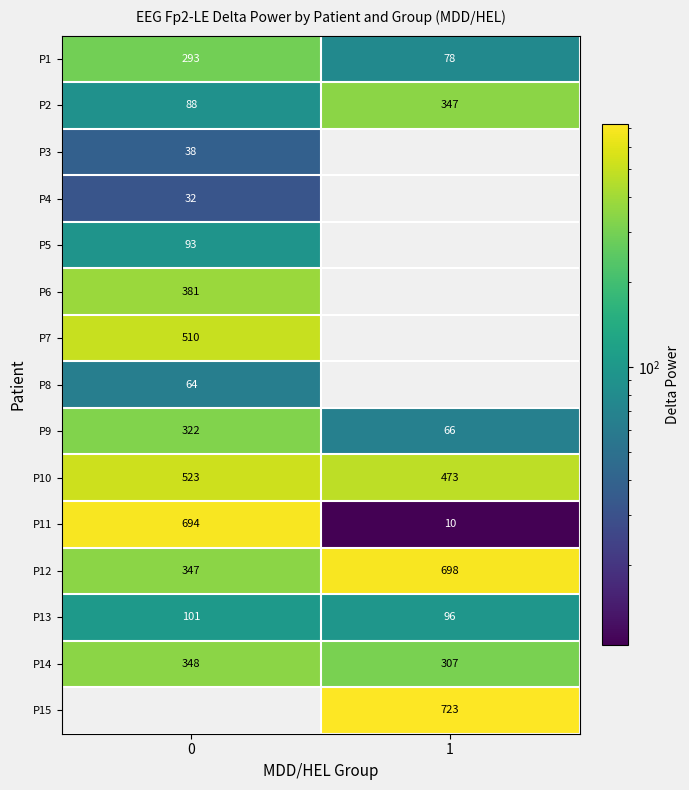

Is the value of P8 at 0 greater than the value of P10 at 0?

No